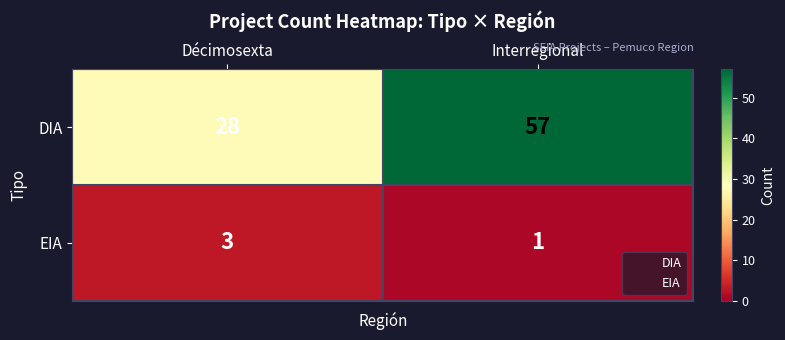

Count the number of data series in this chart.

2